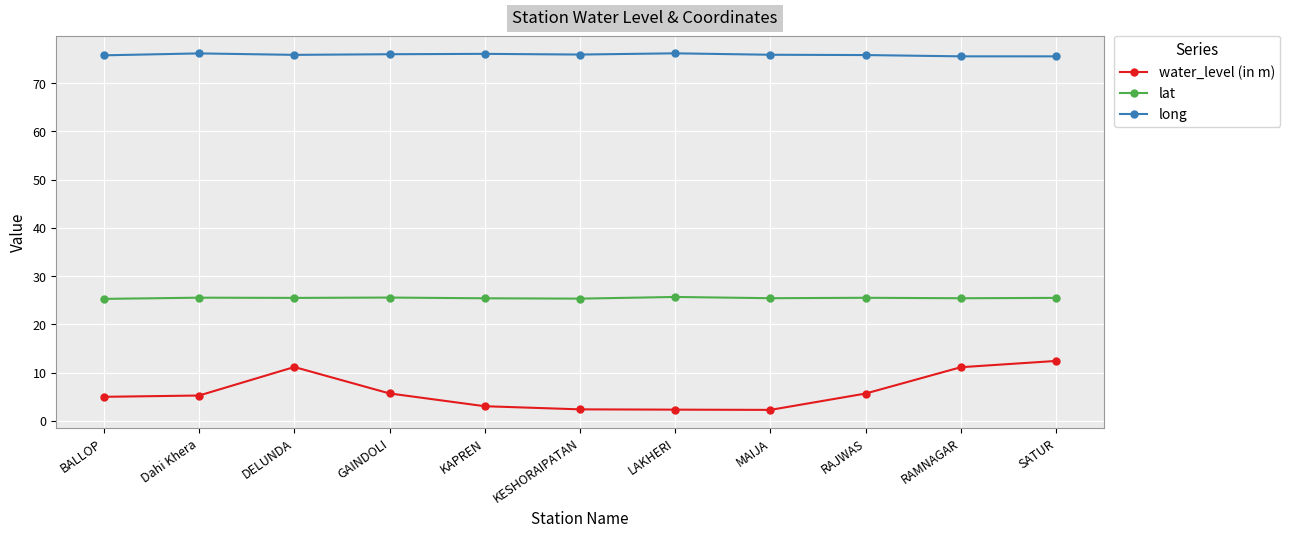

How many lines are shown in the chart?

3